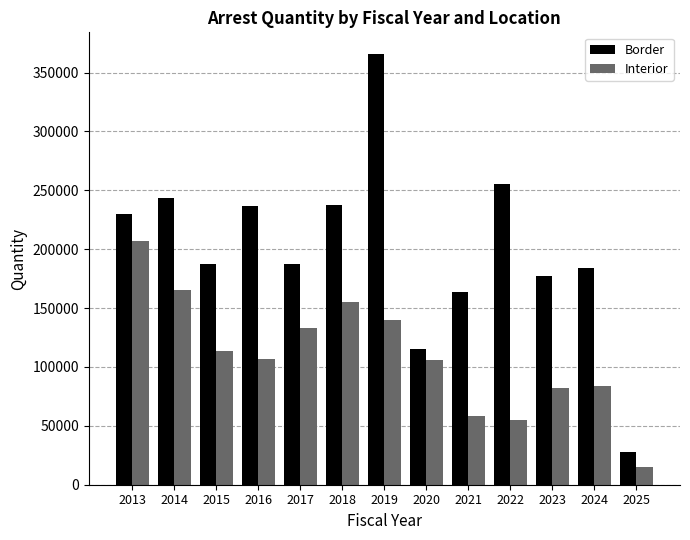

What is the total value across all series at 2015?

301540